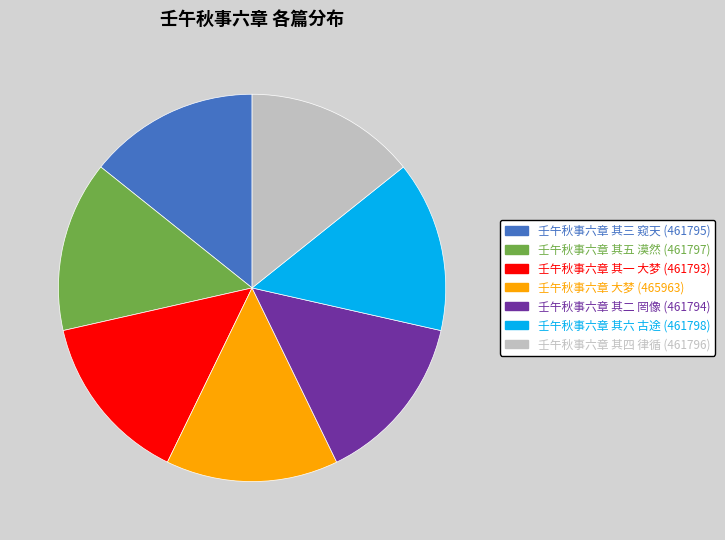

Is there a majority slice in this chart?

No